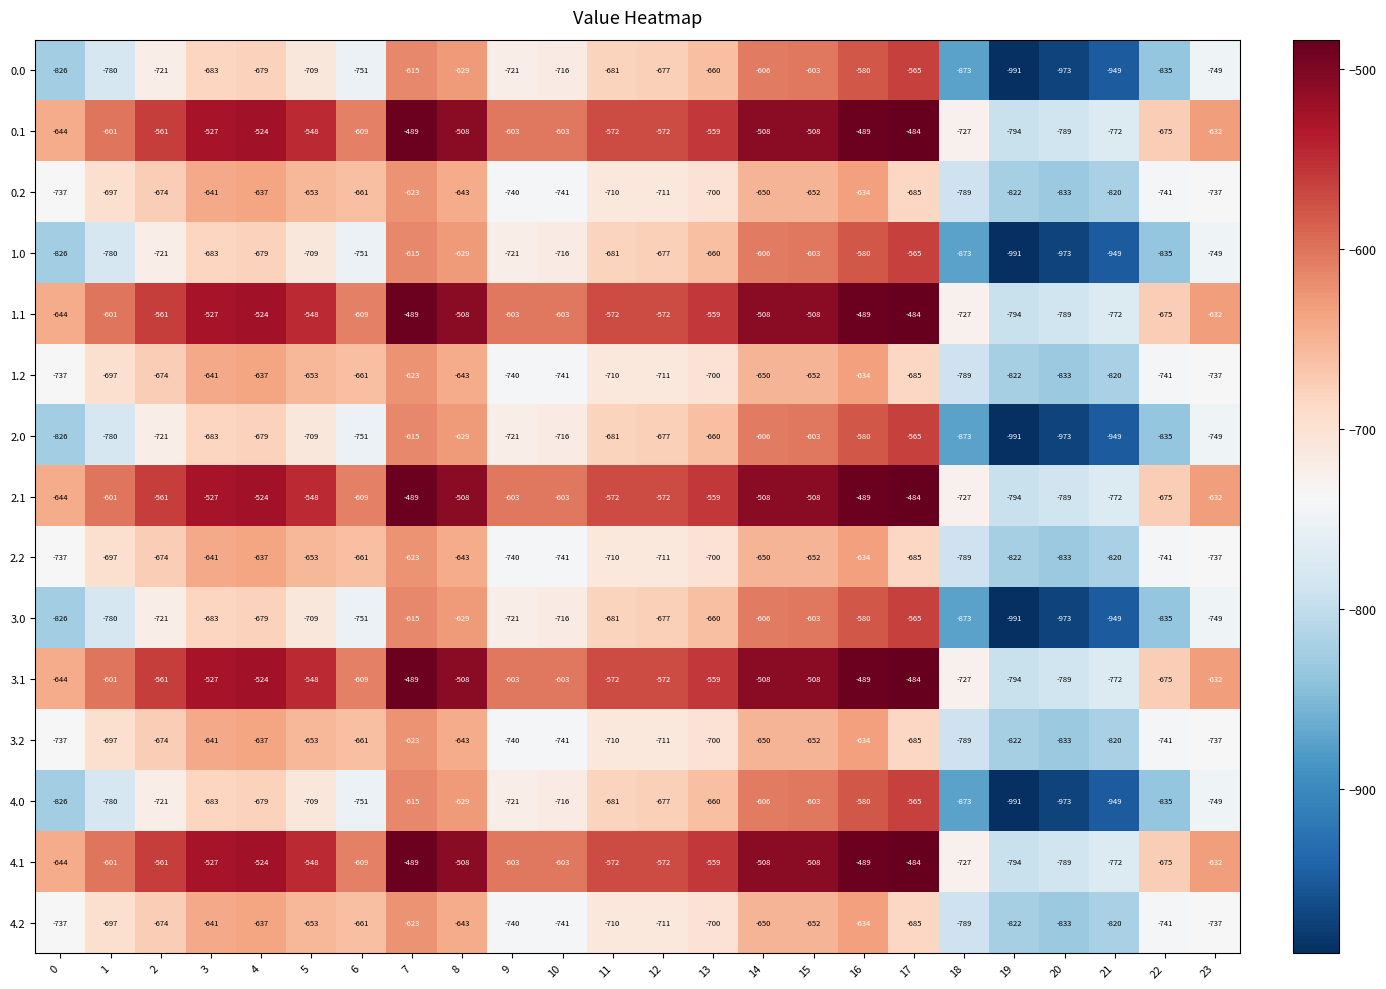

Is it true that 0.2 equals -653 at 5?

True